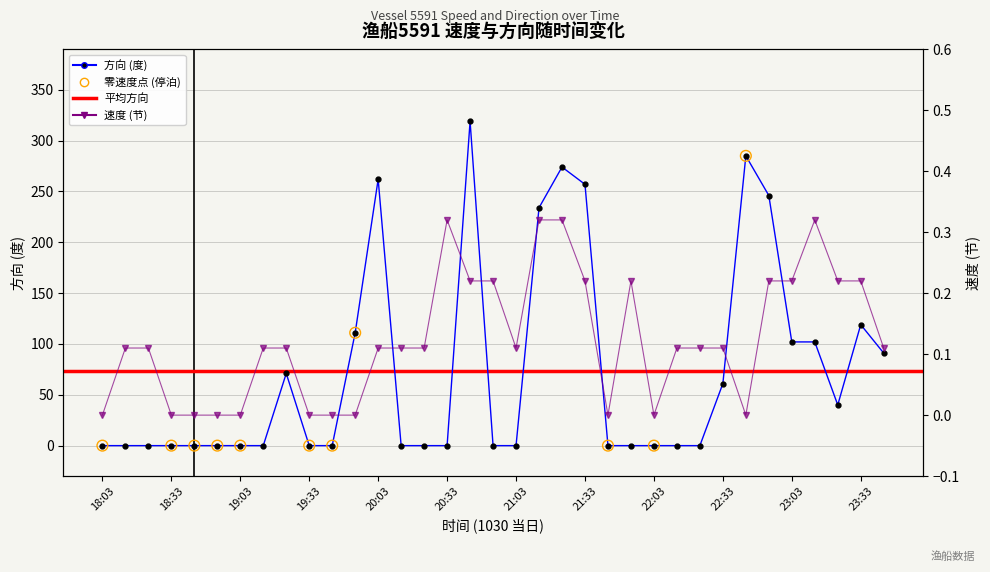

Which series has the largest Y range (max minus min)?

方向